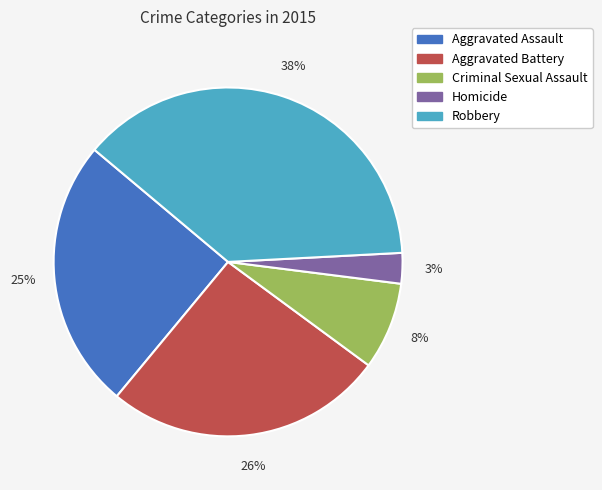

Combined, do Aggravated Battery and Homicide account for over 50%?

No